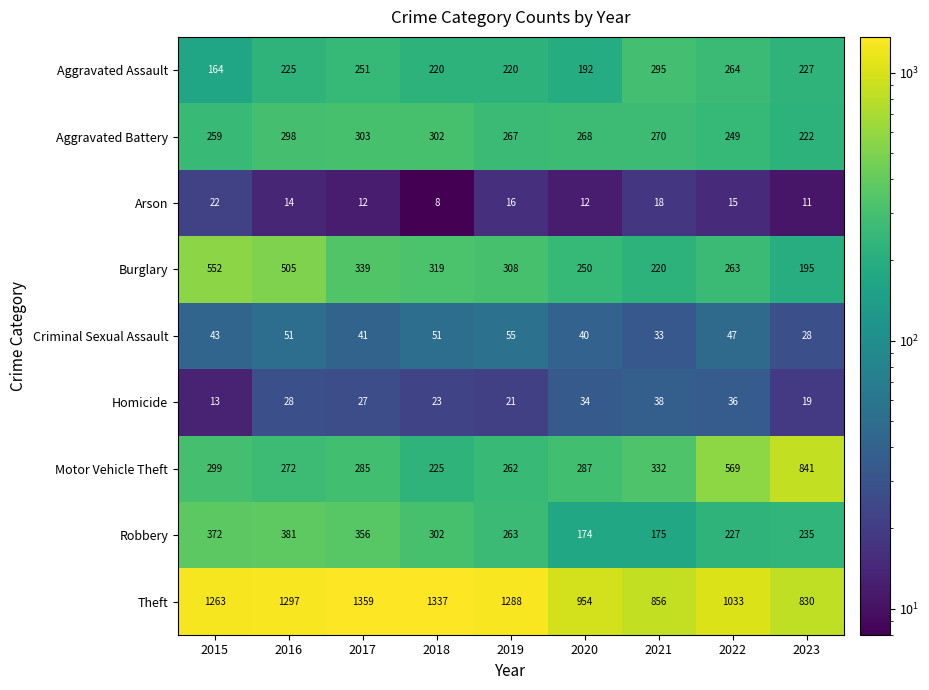

Is it true that Criminal Sexual Assault equals 12 at 2018?

False